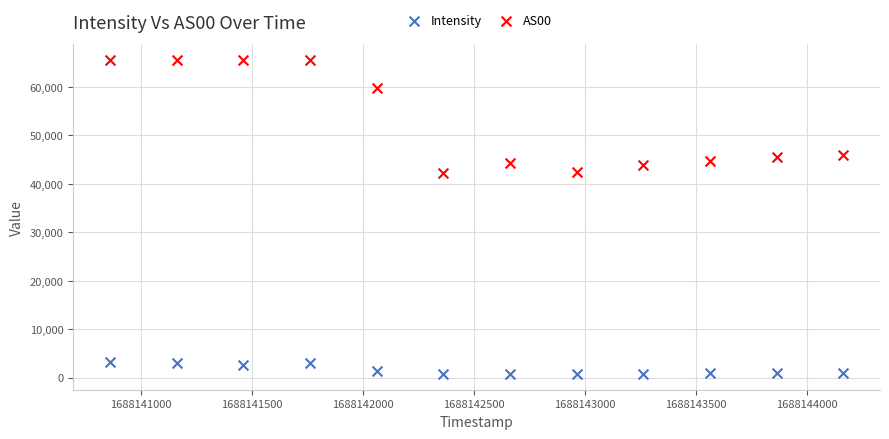

Which series has the largest Y range (max minus min)?

AS00